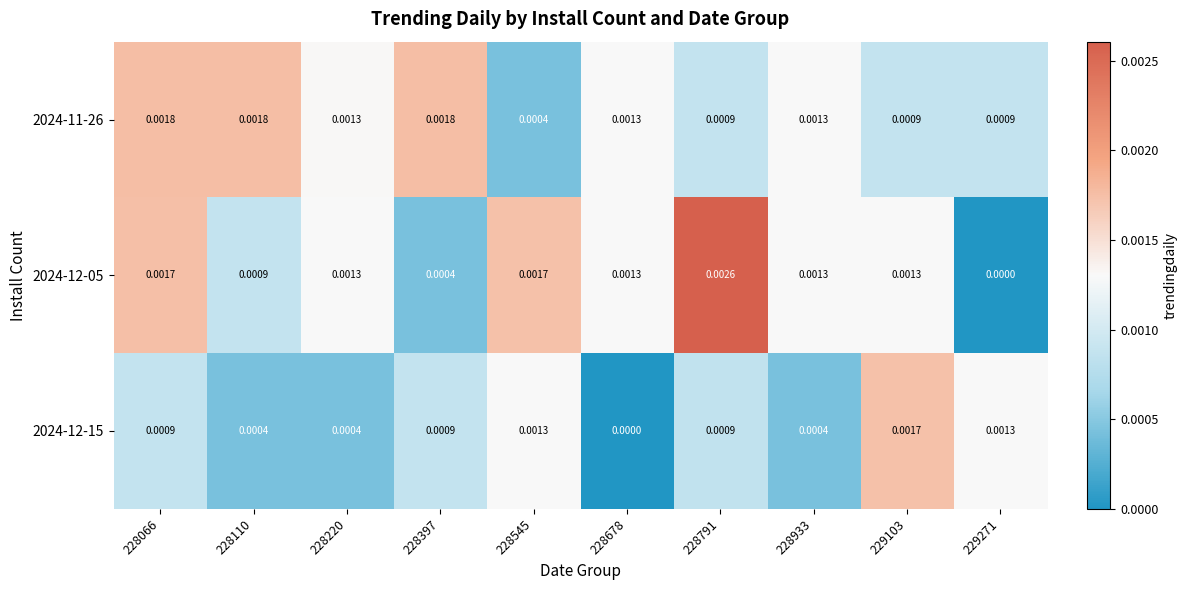

Which category has the highest value across all series?

228791